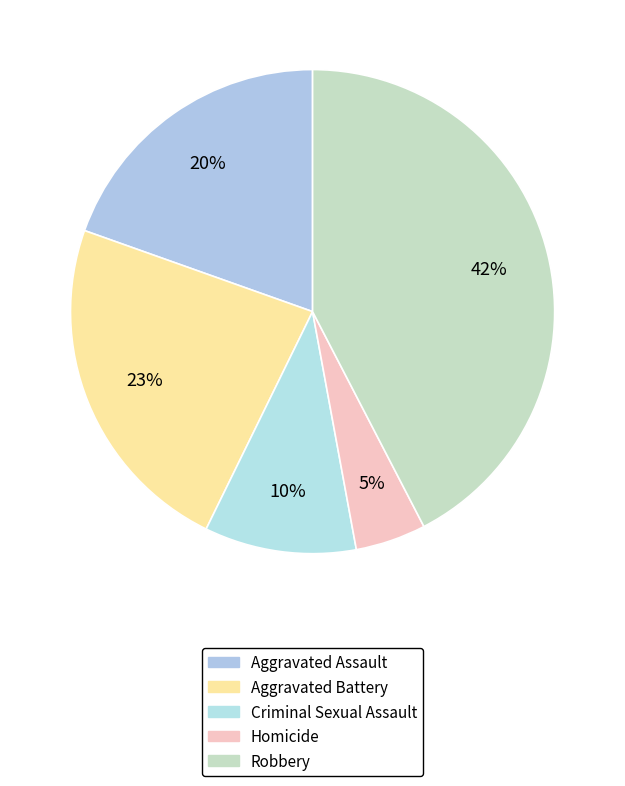

How many slices are in this pie chart?

5